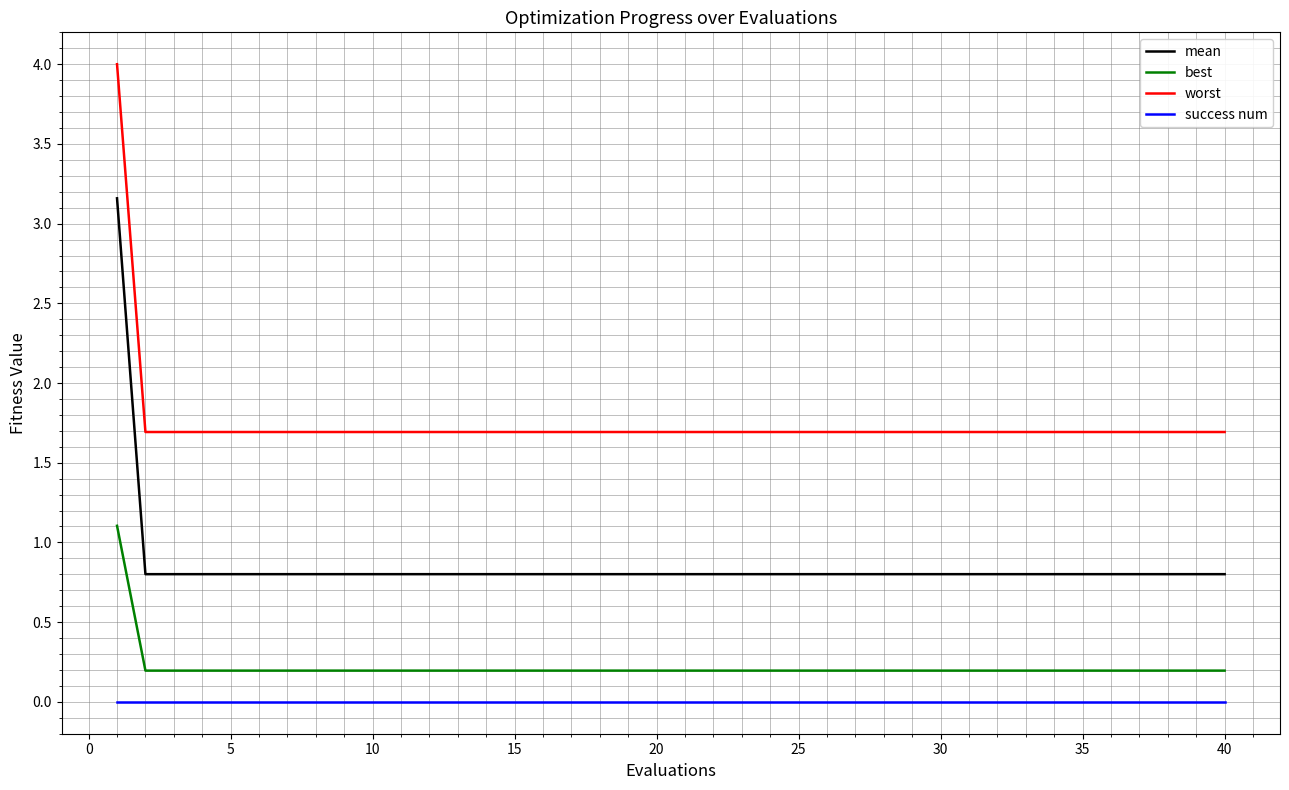

Which series has the largest range (max minus min)?

mean